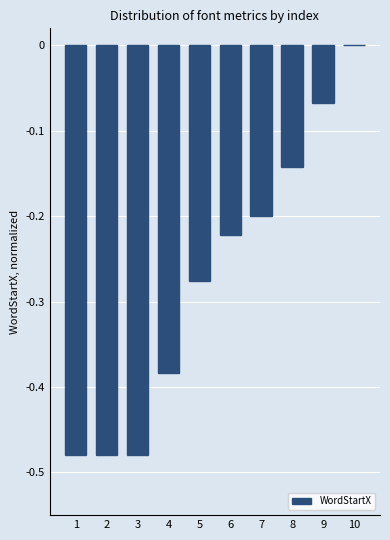

The value at 3 is -0.8. True or false?

False